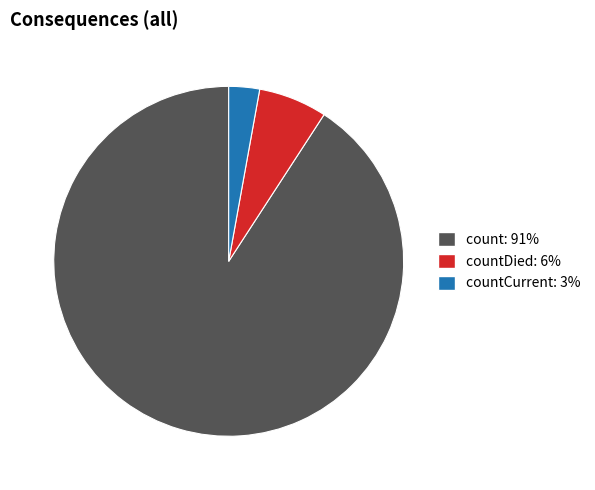

Is there a majority slice in this chart?

Yes